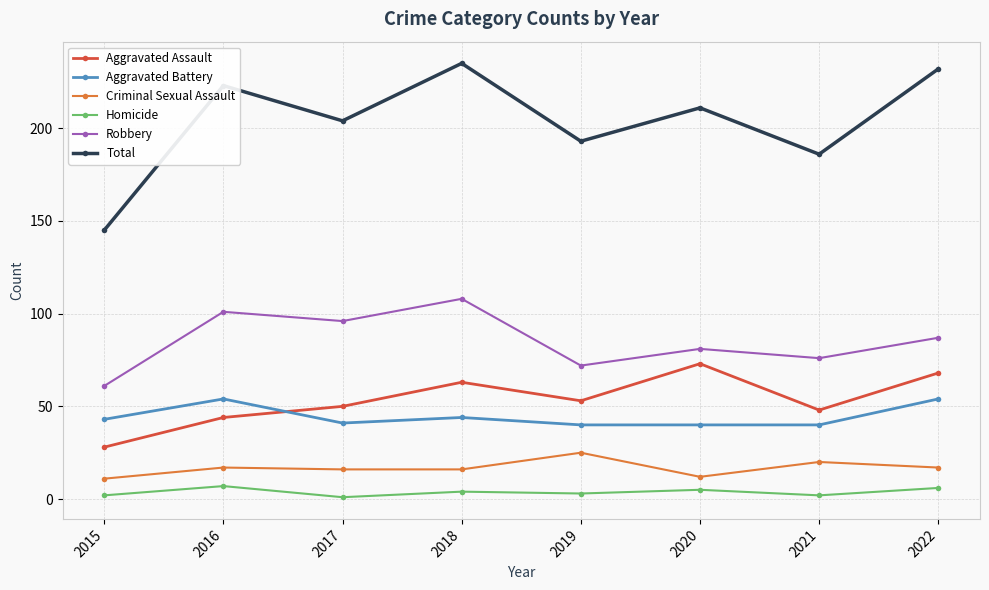

What is the difference between the maximum and minimum values in the Homicide series?

6